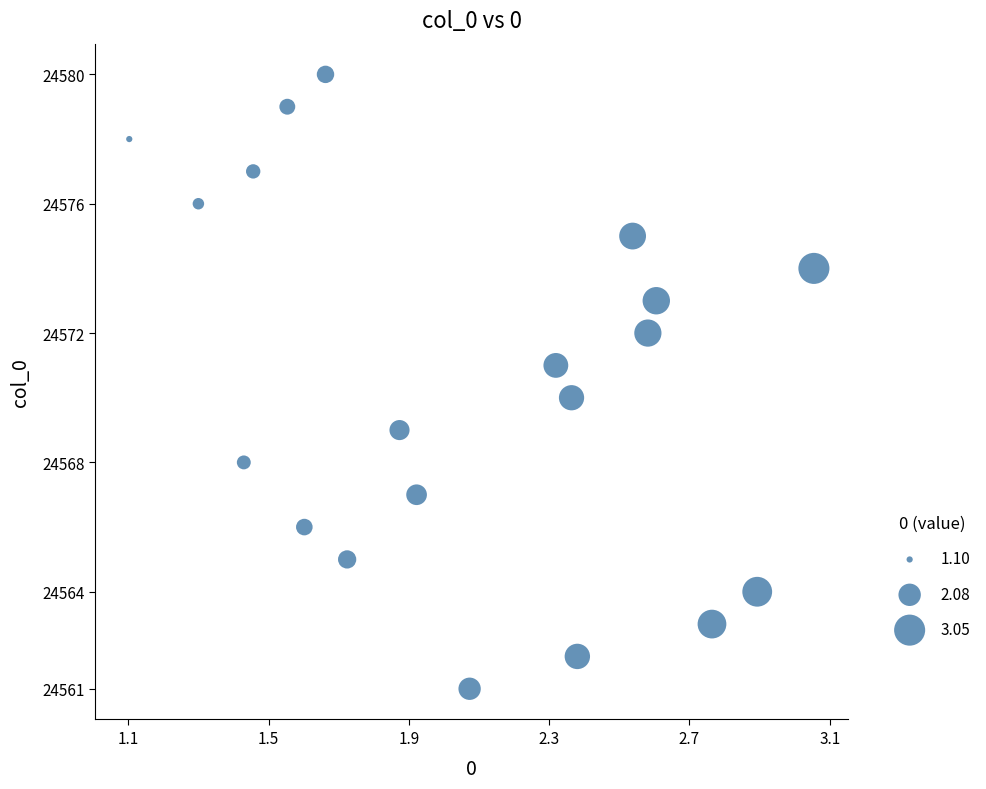

What is the range of Y values (max minus min)?

19